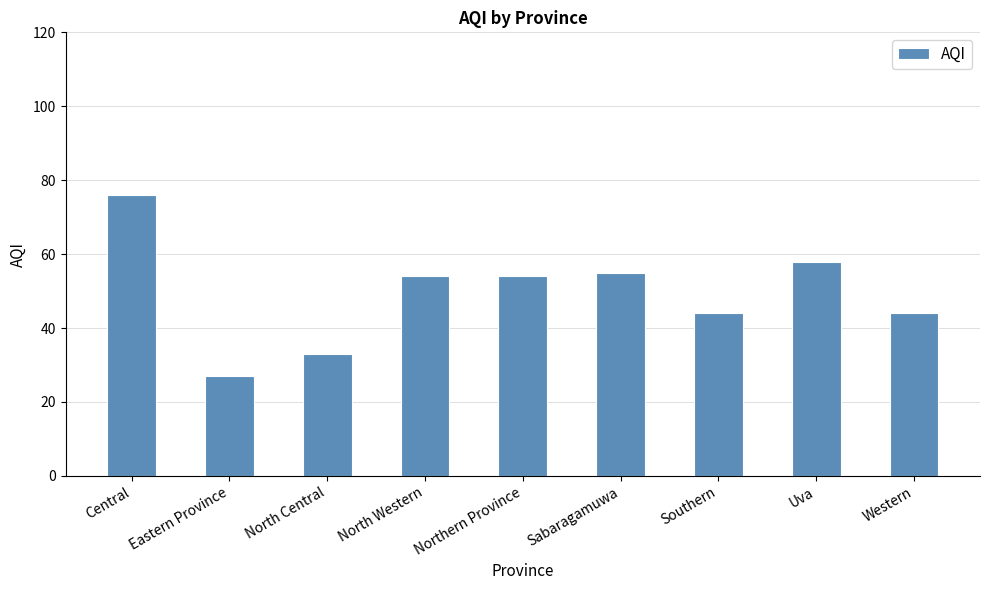

What is the value of the 6th bar from the left?

55